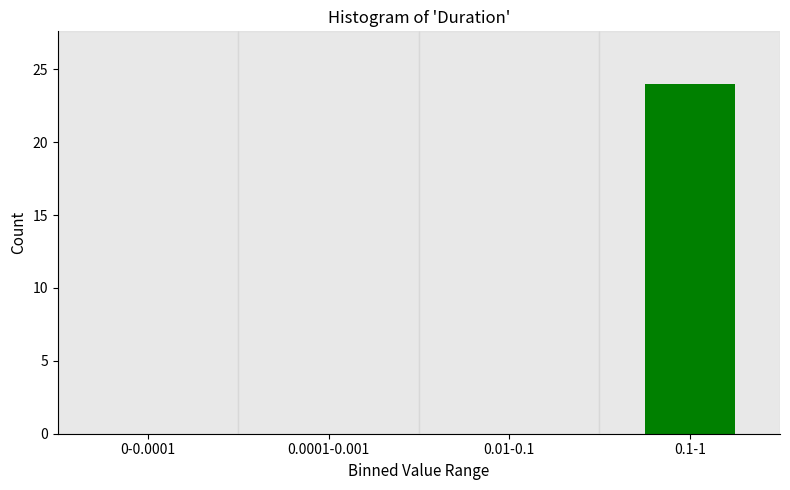

Reading left to right, extract all data points from this chart.

0-0.0001=0	0.0001-0.001=0	0.01-0.1=0	0.1-1=24